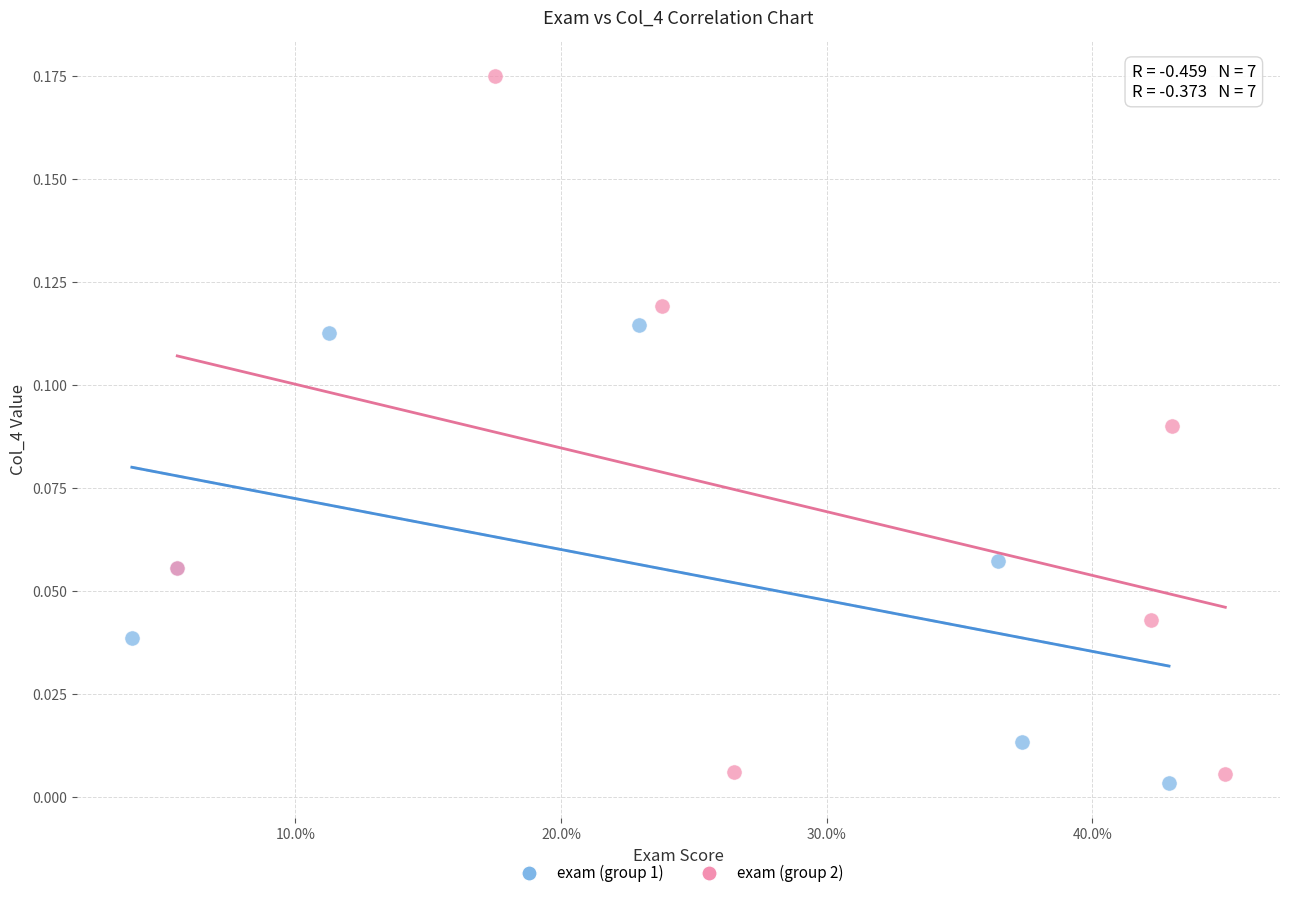

Which series contains the highest Y value?

exam (group 2)